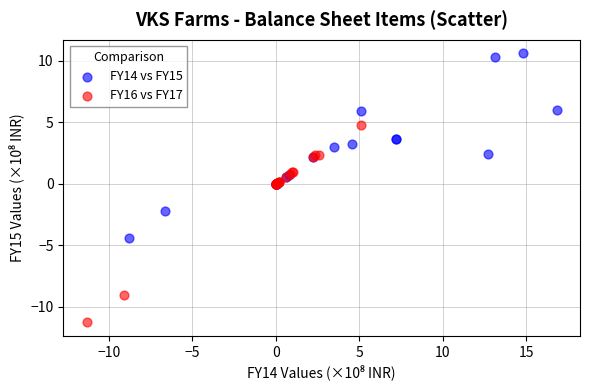

Which series reaches the maximum Y coordinate?

FY14 vs FY15